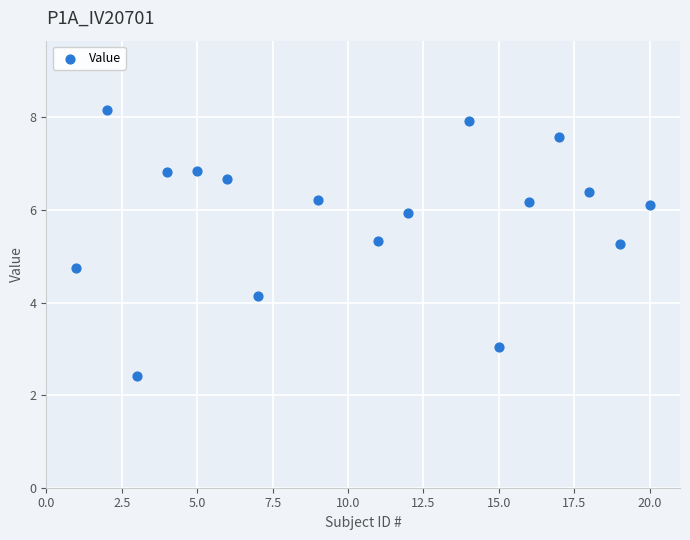

What is the range of X values (max minus min)?

19.0